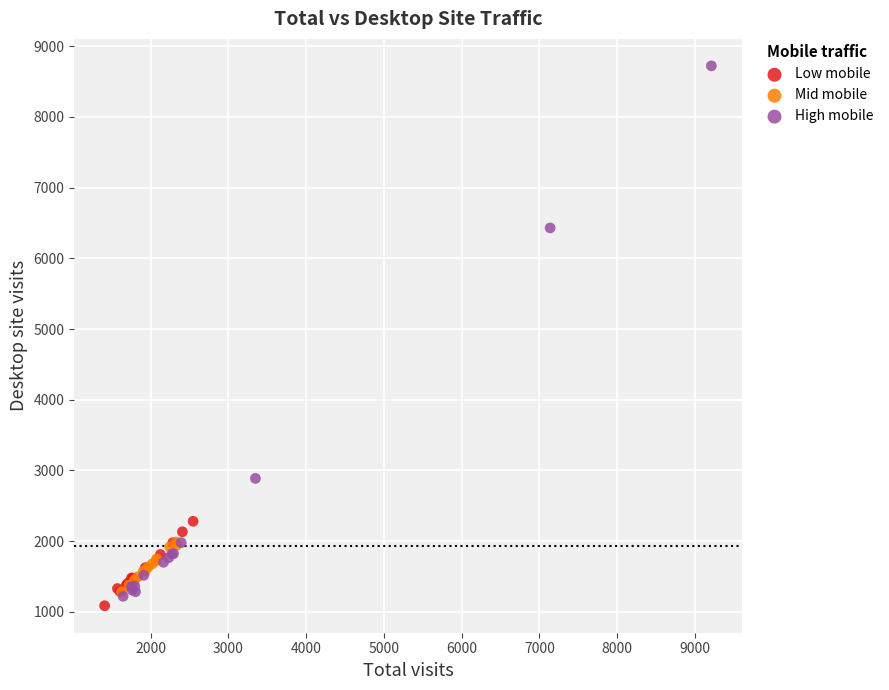

What are all the series names shown in the legend?

Low mobile, Mid mobile, High mobile